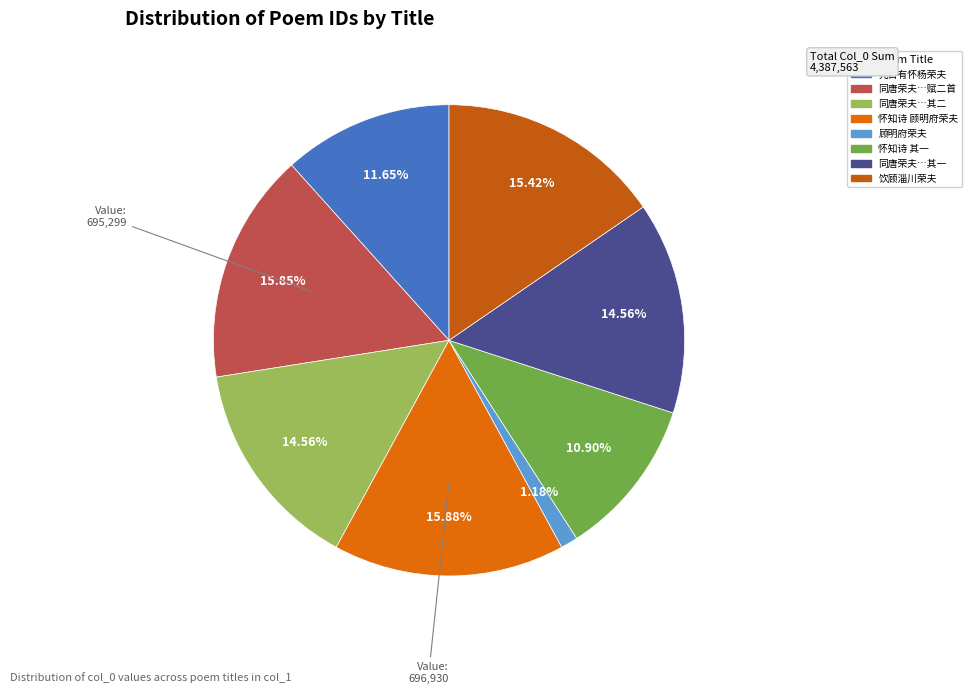

What is the largest slice in the pie chart?

怀知诗 顾明府荣夫